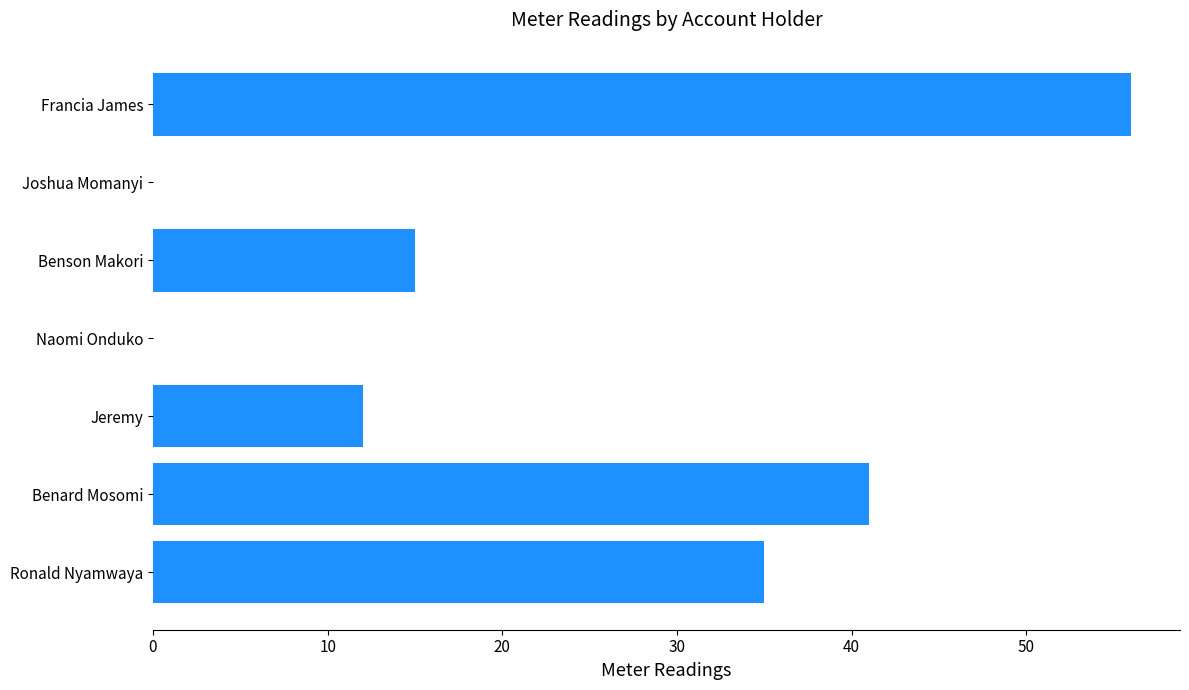

What is the average value?

23